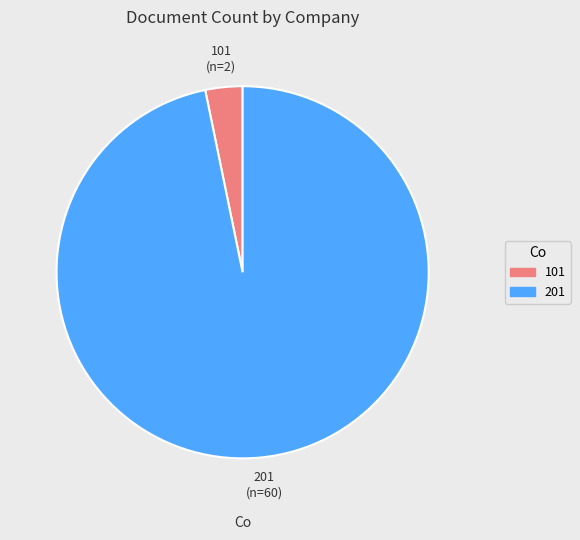

What is the ratio of the value at 201 to the value at 101?

30.0